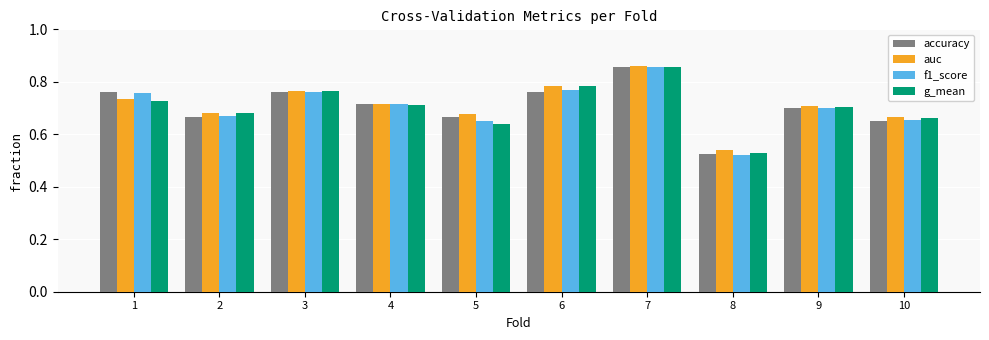

Is it true that f1_score equals 0.1 at 9?

False